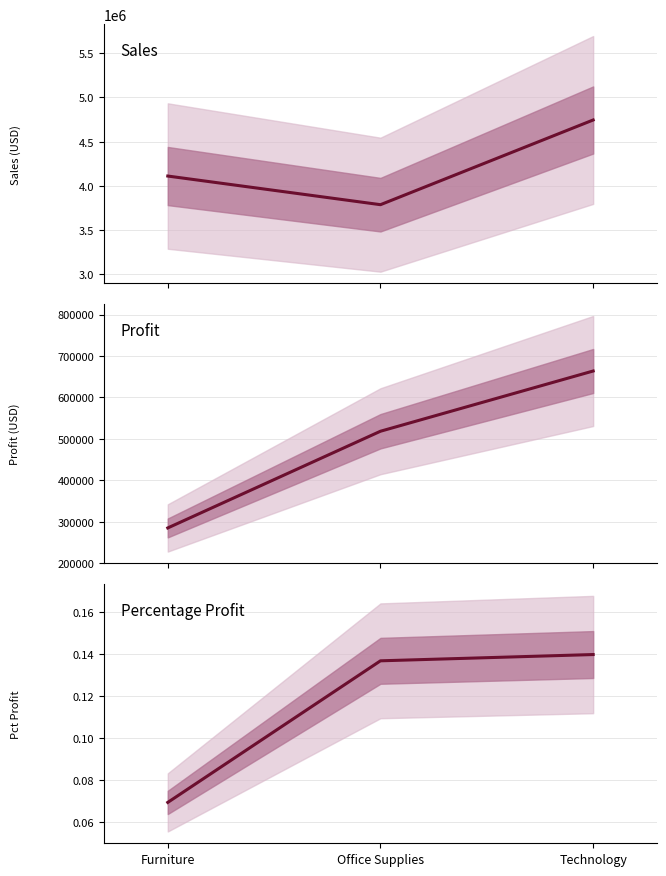

What is the average value of the Percentage Profit series?

0.1